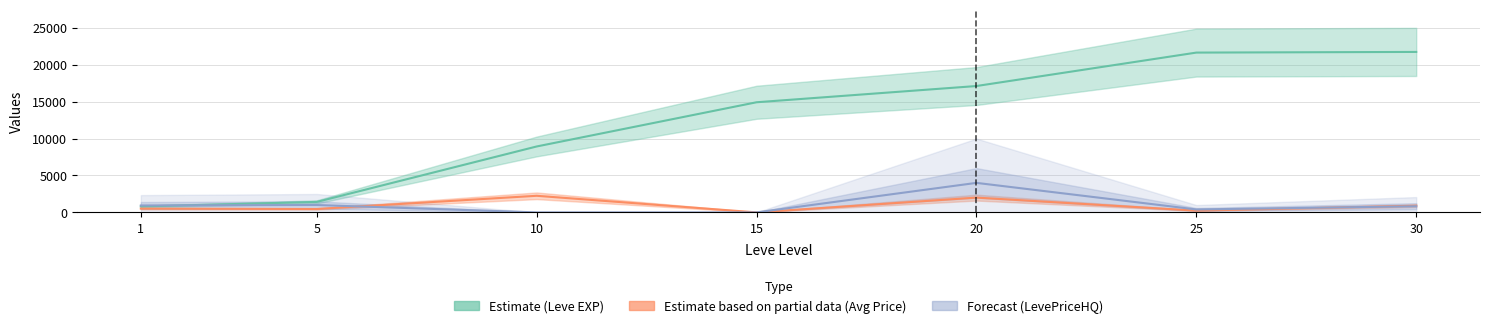

List the series in order of their peak value, highest first.

Leve EXP (Estimate), LevePriceHQ (Forecast), currentAveragePrice (Partial)